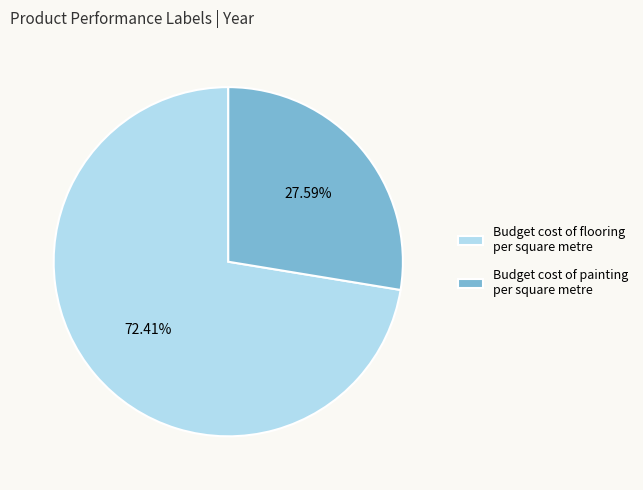

Is there a majority slice in this chart?

Yes